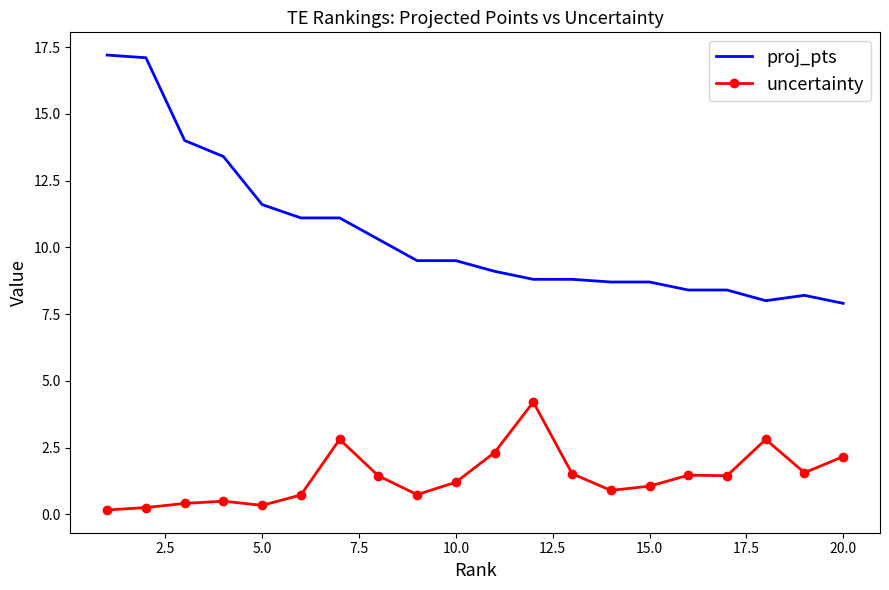

Rank the series by their maximum value, from highest to lowest.

proj_pts, uncertainty